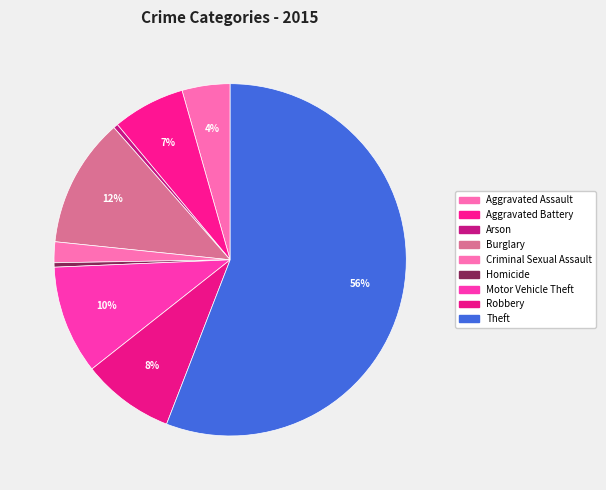

Count the number of slices in the pie.

9